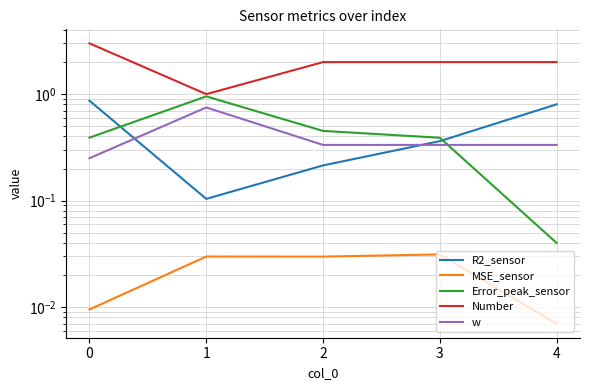

What is the greatest value displayed?

3.0